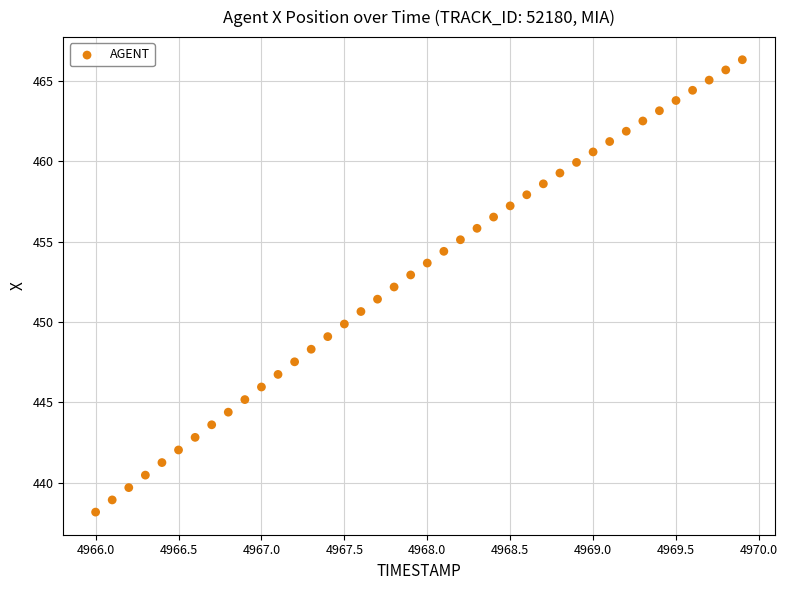

What is the range of Y values (max minus min)?

28.1